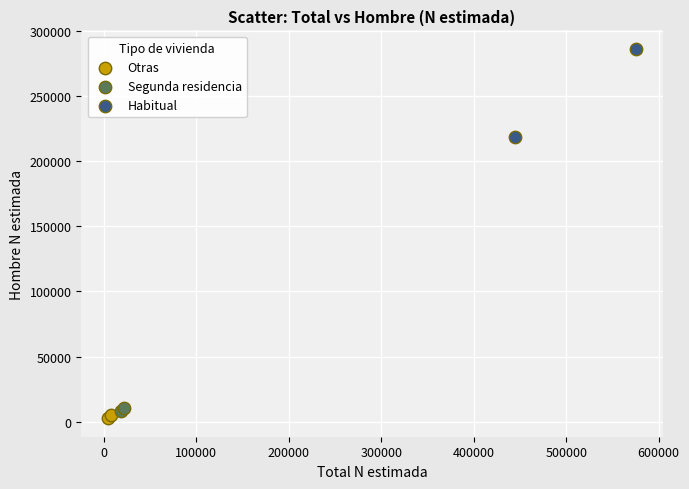

What are all the series names shown in the legend?

Otras, Segunda residencia, Habitual